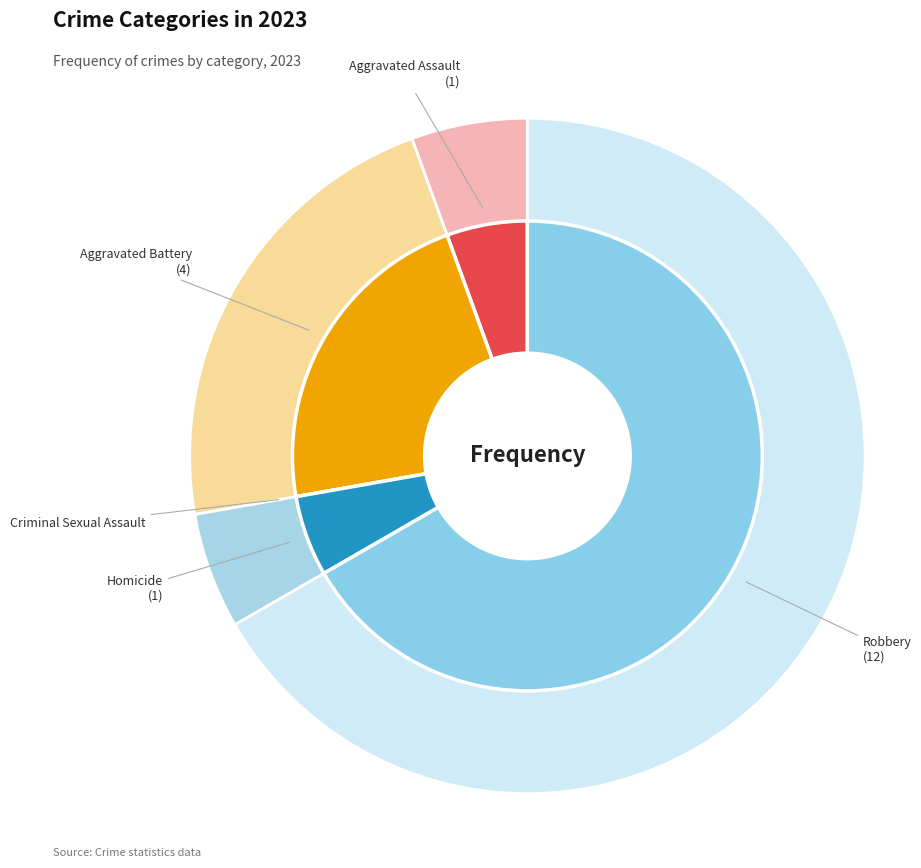

To the nearest percent, what percentage of the pie is Homicide?

6%